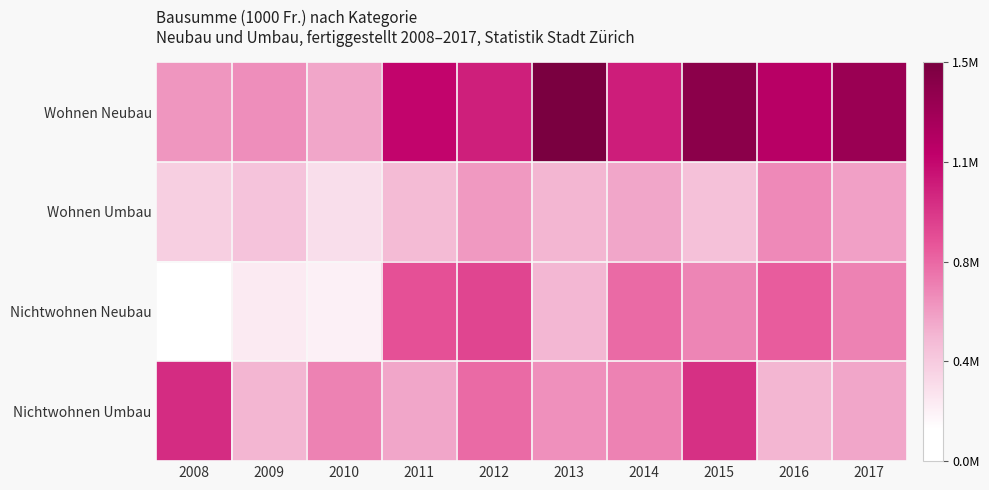

Which series has the largest total across all categories?

Wohnen Neubau